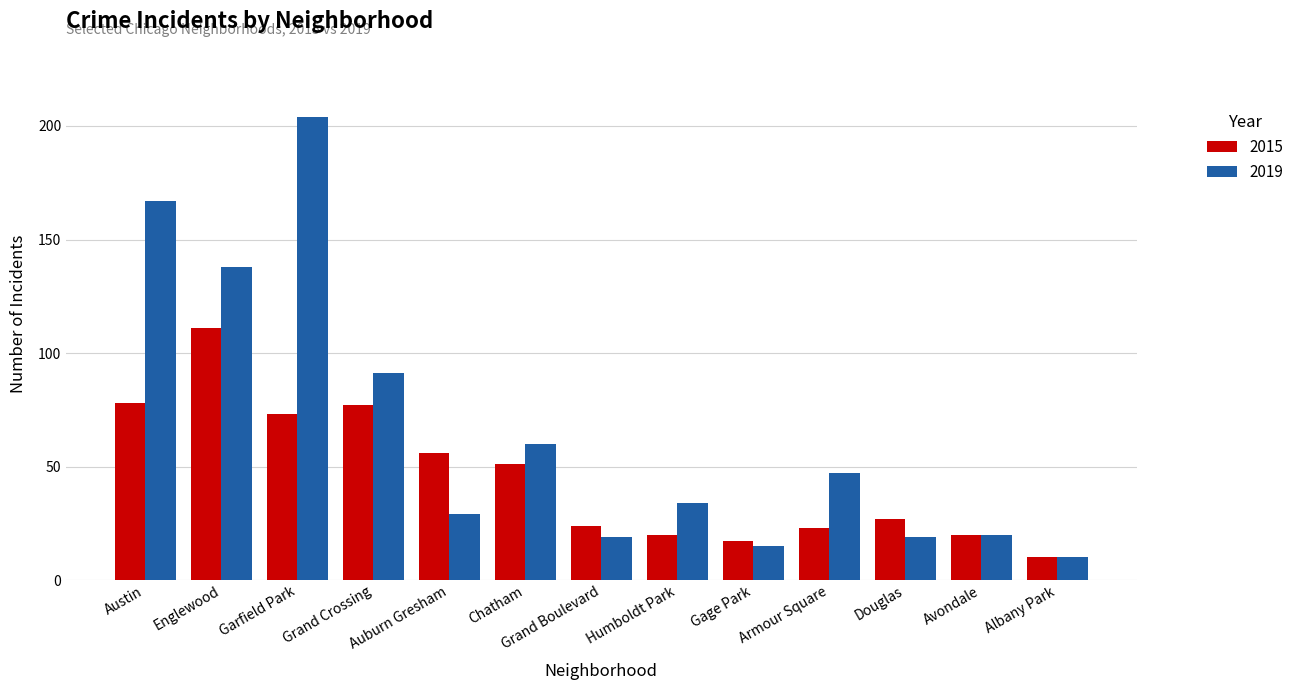

List the series in order of their overall mean, highest first.

2019, 2015